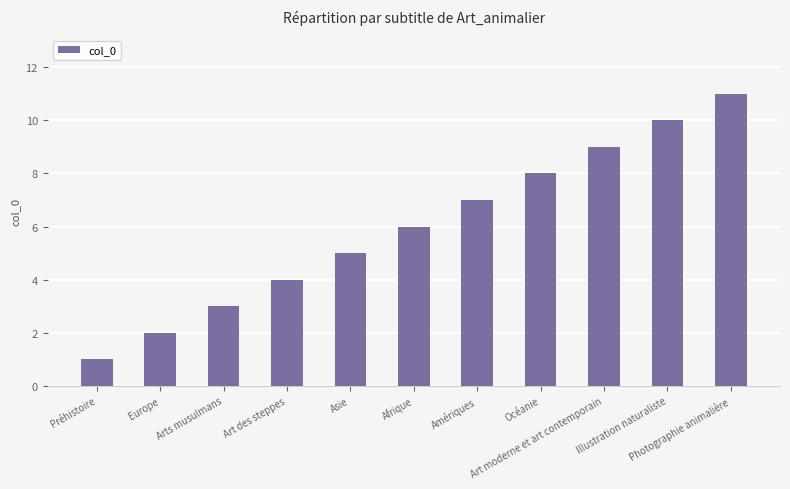

Count the number of categories in the chart.

11